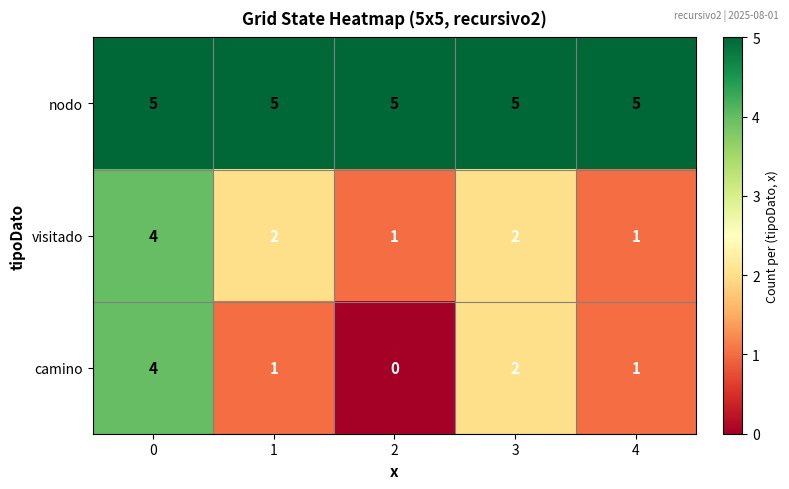

Reading right to left, transcribe all the data shown in this chart.

nodo: 5	5	5	5	5
visitado: 1	2	1	2	4
camino: 1	2	0	1	4